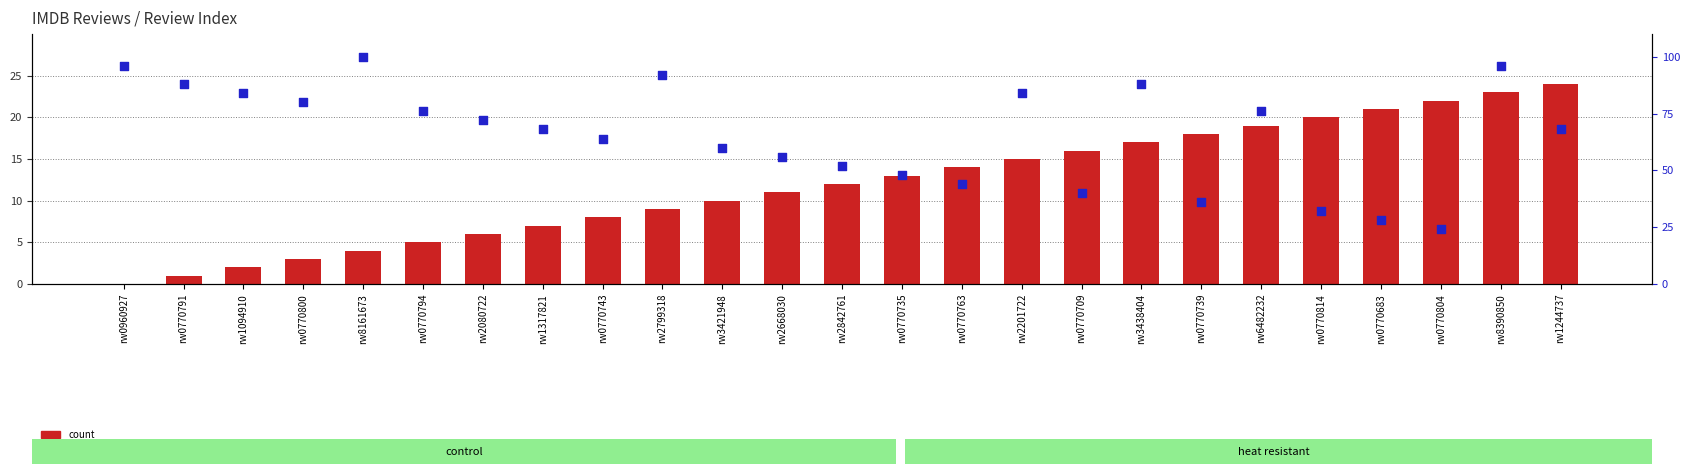

At which category is the sum across all series the highest?

rw8390850